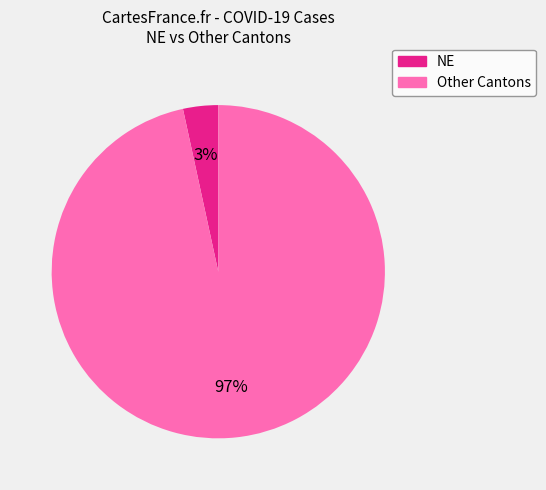

Does any single category account for the majority?

Yes